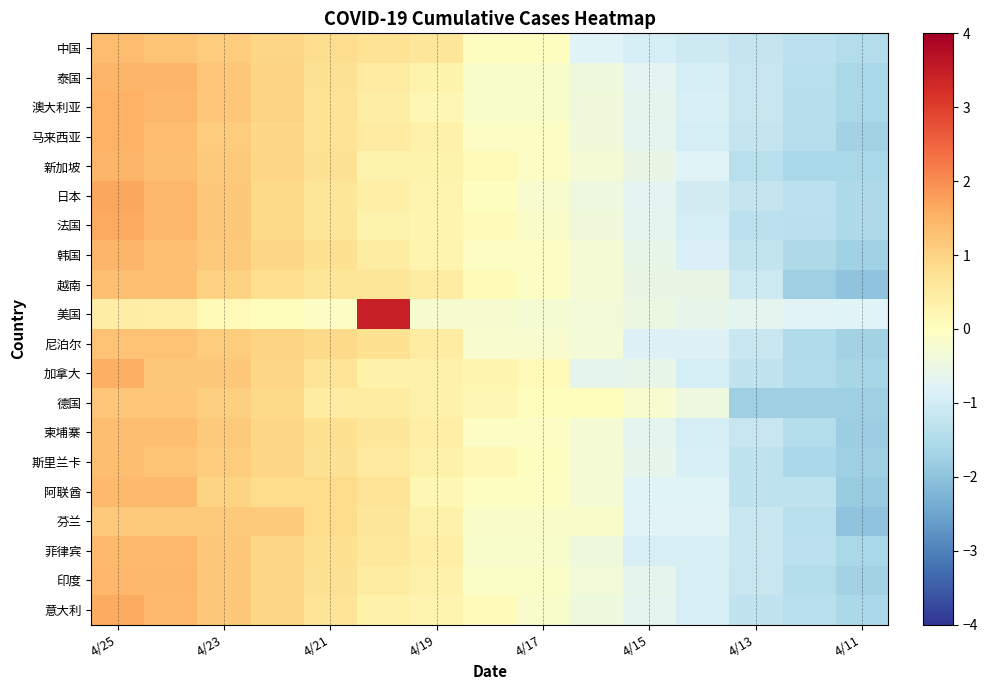

Which series has the widest spread of values?

美国